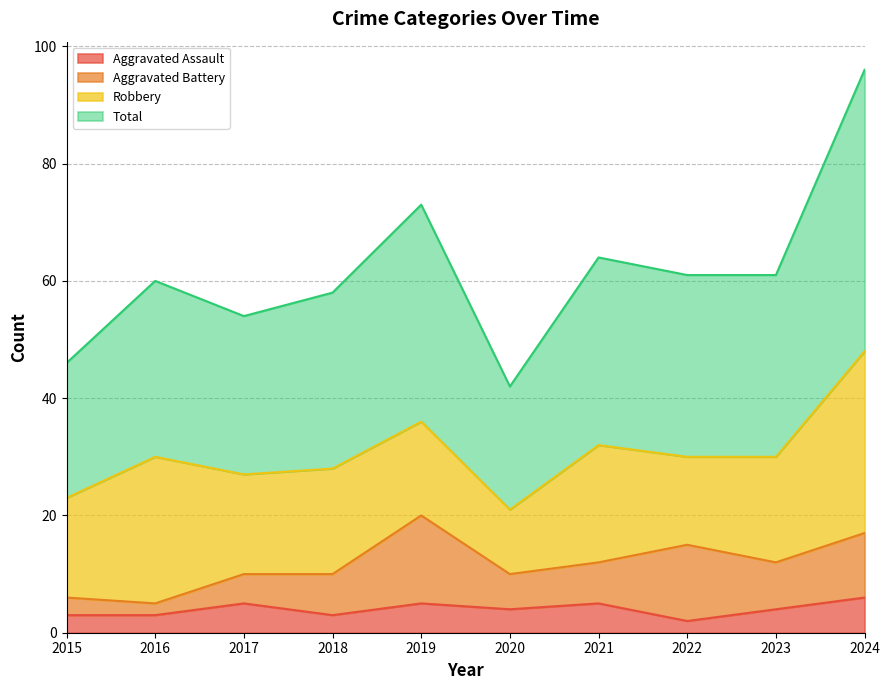

Where is the first local minimum for Total?

2017